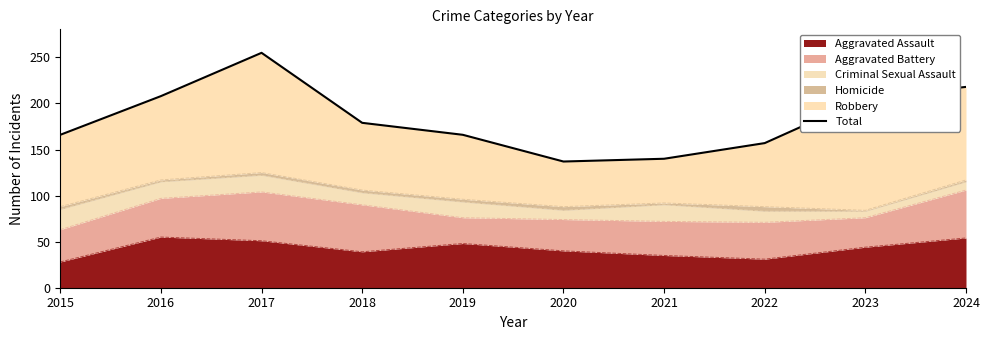

What is the highest value of the Aggravated Assault series?

55